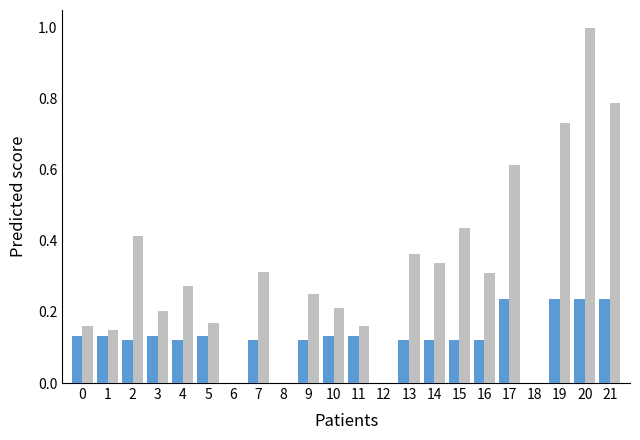

What is the total value across all series at 19?

1.0